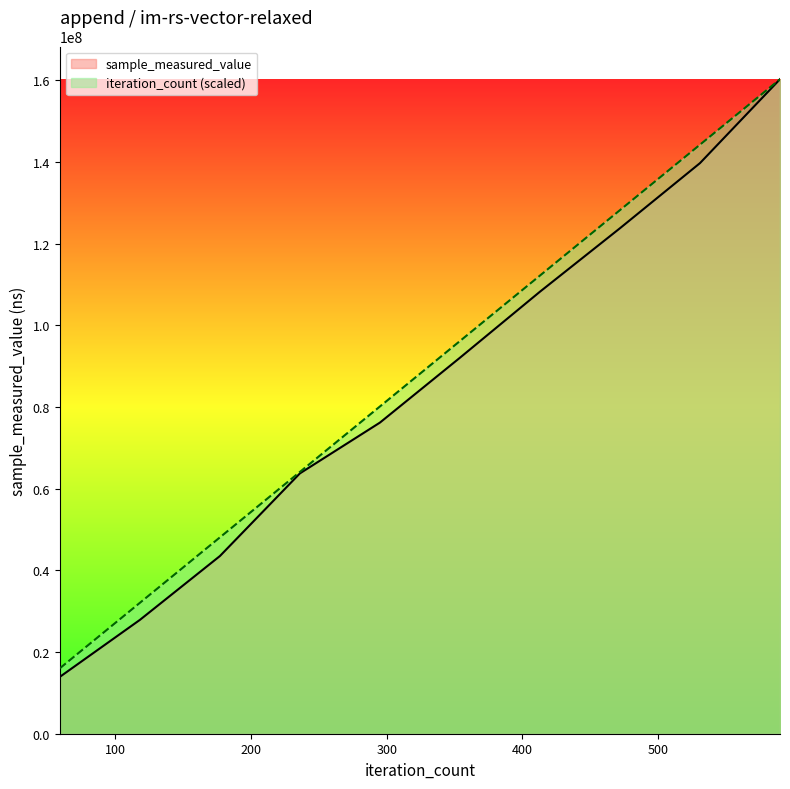

Read the iteration_count value at 295.

80138372.5